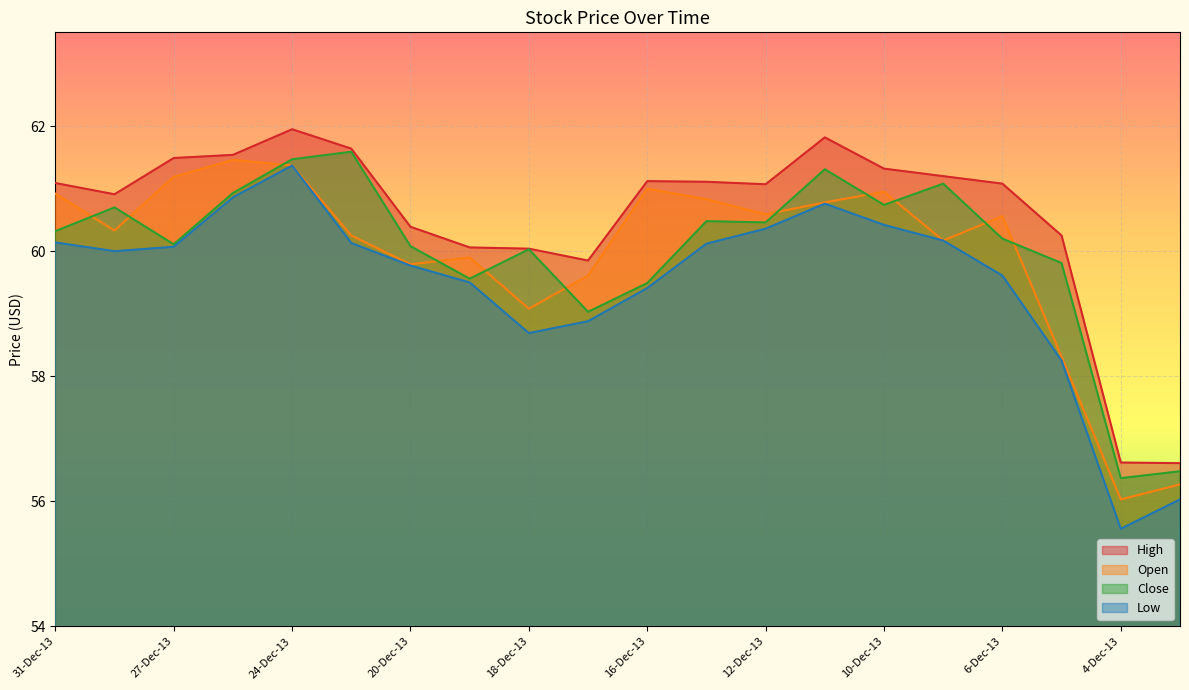

Which has a higher value, 16-Dec-13 or 31-Dec-13?

16-Dec-13